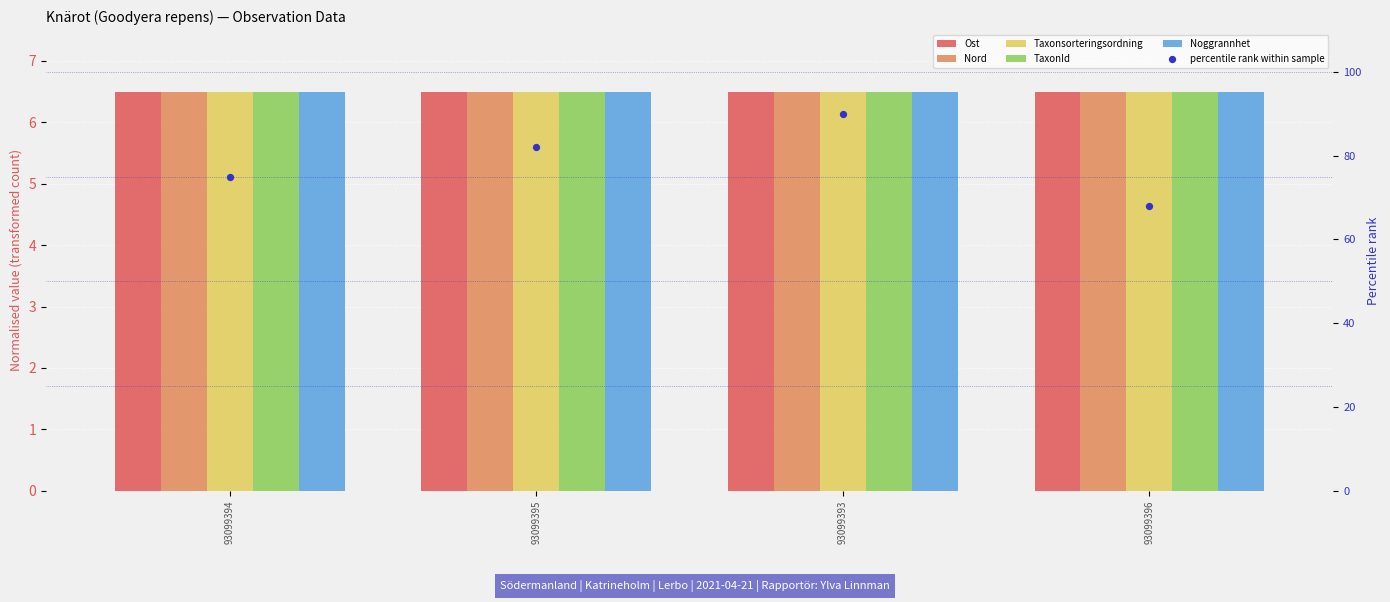

Which series reaches the minimum Y coordinate?

Ost